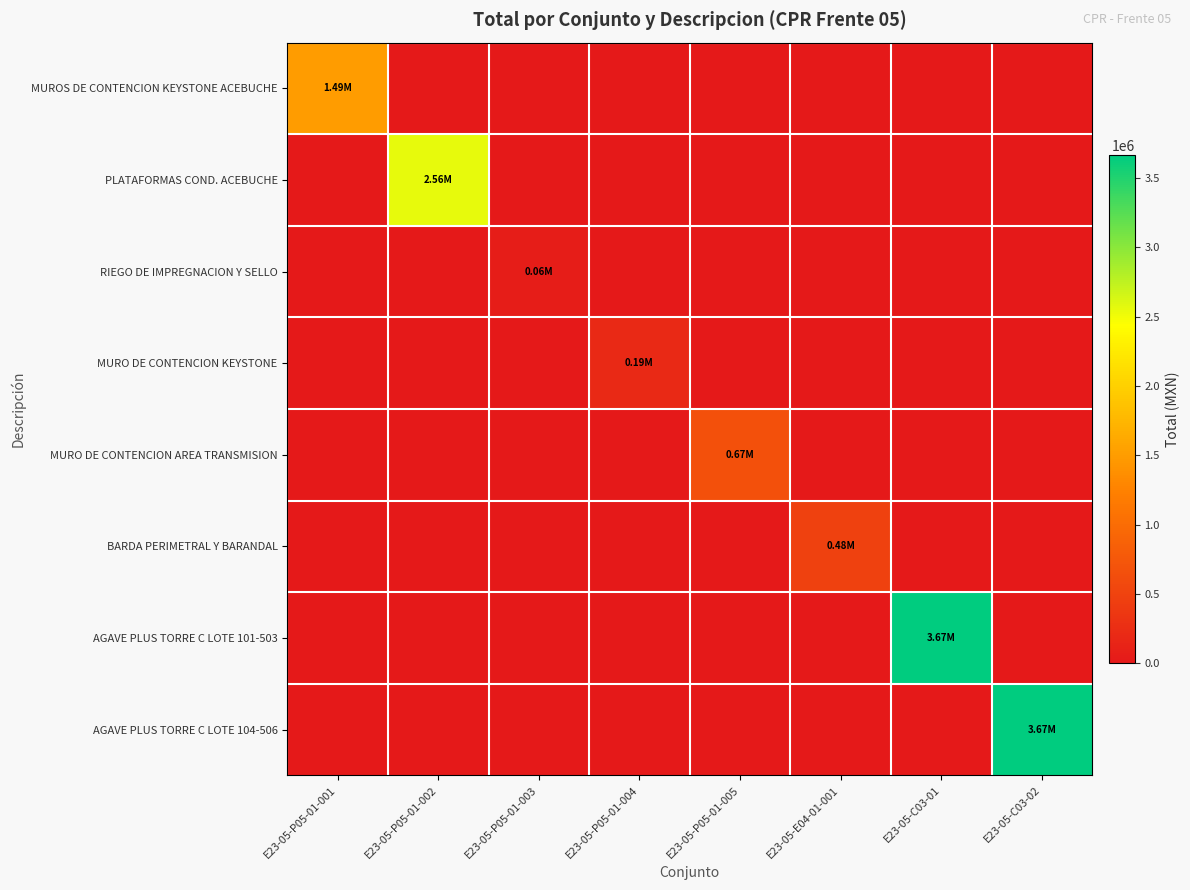

Reading left to right, transcribe all the data shown in this chart.

MUROS DE CONTENCION KEYSTONE ACEBUCHE: E23-05-P05-01-001=1492994.7	E23-05-P05-01-002=0.0	E23-05-P05-01-003=0.0	E23-05-P05-01-004=0.0	E23-05-P05-01-005=0.0	E23-05-E04-01-001=0.0	E23-05-C03-01=0.0	E23-05-C03-02=0.0
PLATAFORMAS COND. ACEBUCHE: E23-05-P05-01-001=0.0	E23-05-P05-01-002=2563994.7	E23-05-P05-01-003=0.0	E23-05-P05-01-004=0.0	E23-05-P05-01-005=0.0	E23-05-E04-01-001=0.0	E23-05-C03-01=0.0	E23-05-C03-02=0.0
RIEGO DE IMPREGNACION Y SELLO: E23-05-P05-01-001=0.0	E23-05-P05-01-002=0.0	E23-05-P05-01-003=55450.6	E23-05-P05-01-004=0.0	E23-05-P05-01-005=0.0	E23-05-E04-01-001=0.0	E23-05-C03-01=0.0	E23-05-C03-02=0.0
MURO DE CONTENCION KEYSTONE: E23-05-P05-01-001=0.0	E23-05-P05-01-002=0.0	E23-05-P05-01-003=0.0	E23-05-P05-01-004=189194.1	E23-05-P05-01-005=0.0	E23-05-E04-01-001=0.0	E23-05-C03-01=0.0	E23-05-C03-02=0.0
MURO DE CONTENCION AREA TRANSMISION: E23-05-P05-01-001=0.0	E23-05-P05-01-002=0.0	E23-05-P05-01-003=0.0	E23-05-P05-01-004=0.0	E23-05-P05-01-005=668823.1	E23-05-E04-01-001=0.0	E23-05-C03-01=0.0	E23-05-C03-02=0.0
BARDA PERIMETRAL Y BARANDAL: E23-05-P05-01-001=0.0	E23-05-P05-01-002=0.0	E23-05-P05-01-003=0.0	E23-05-P05-01-004=0.0	E23-05-P05-01-005=0.0	E23-05-E04-01-001=478208.7	E23-05-C03-01=0.0	E23-05-C03-02=0.0
AGAVE PLUS TORRE C LOTE 101-503: E23-05-P05-01-001=0.0	E23-05-P05-01-002=0.0	E23-05-P05-01-003=0.0	E23-05-P05-01-004=0.0	E23-05-P05-01-005=0.0	E23-05-E04-01-001=0.0	E23-05-C03-01=3668340.8	E23-05-C03-02=0.0
AGAVE PLUS TORRE C LOTE 104-506: E23-05-P05-01-001=0.0	E23-05-P05-01-002=0.0	E23-05-P05-01-003=0.0	E23-05-P05-01-004=0.0	E23-05-P05-01-005=0.0	E23-05-E04-01-001=0.0	E23-05-C03-01=0.0	E23-05-C03-02=3668340.8